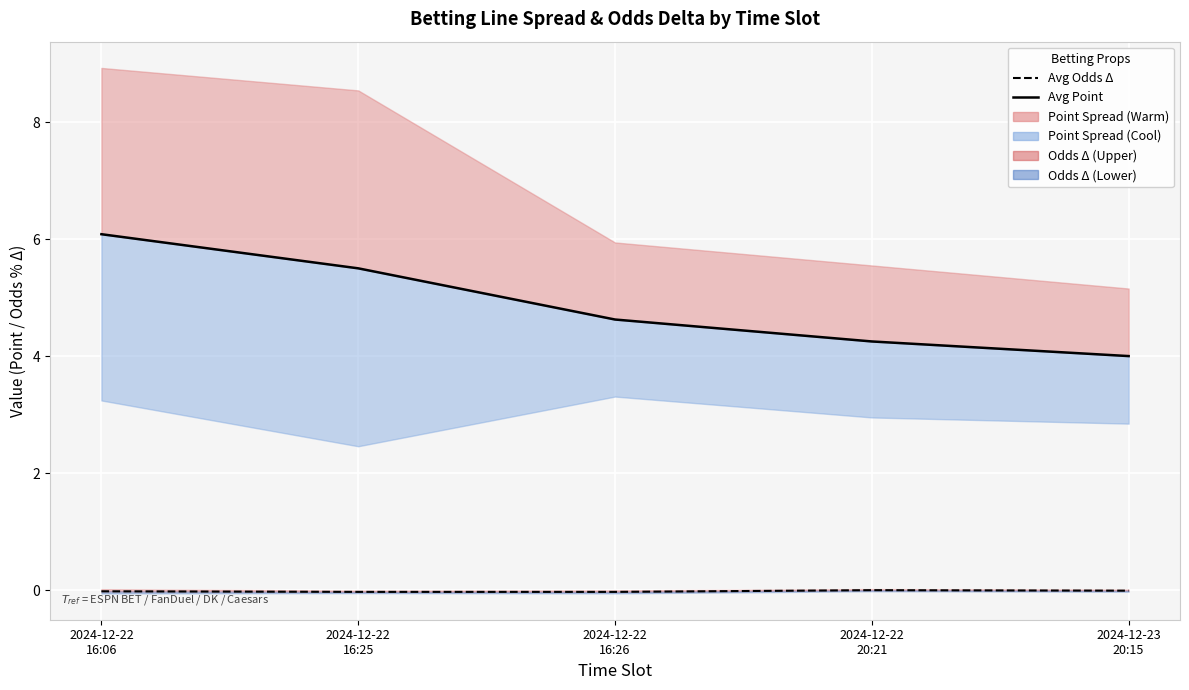

List the series in order of their peak value, lowest first.

Avg Odds Δ, Avg Point